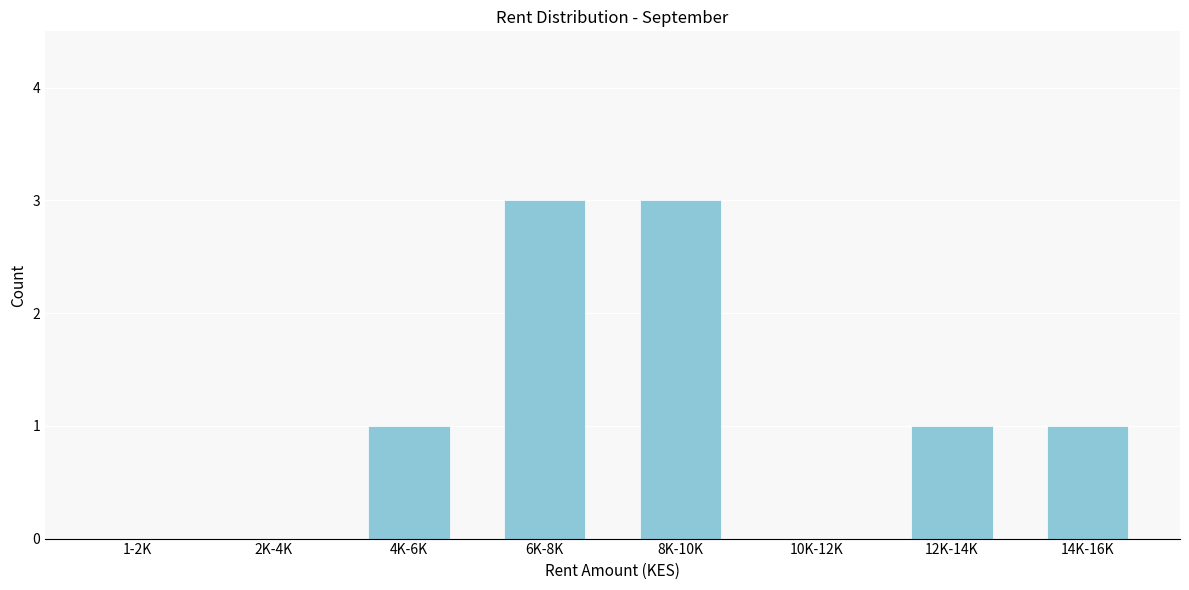

Reading left to right, extract all data points from this chart.

1-2K=0	2K-4K=0	4K-6K=1	6K-8K=3	8K-10K=3	10K-12K=0	12K-14K=1	14K-16K=1